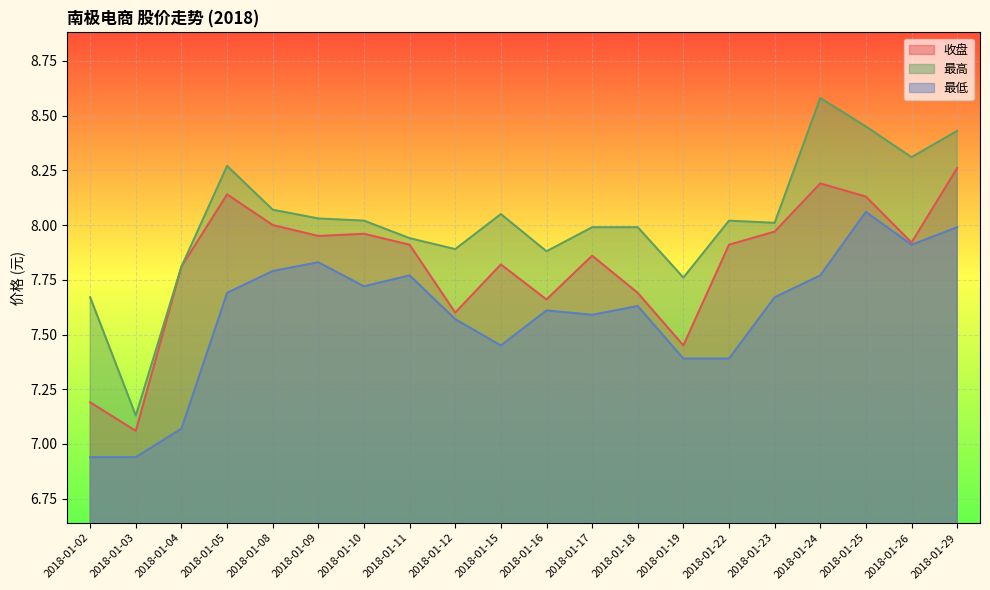

How many data points in 最低 are less than 7?

2